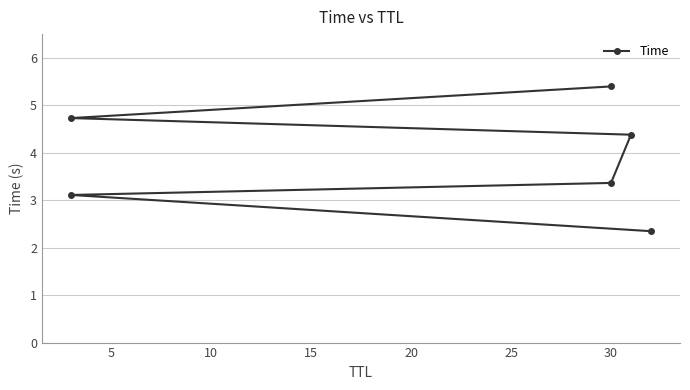

Reading left to right, what are all the values shown in this chart?

2.3	3.1	3.4	4.4	4.7	5.4